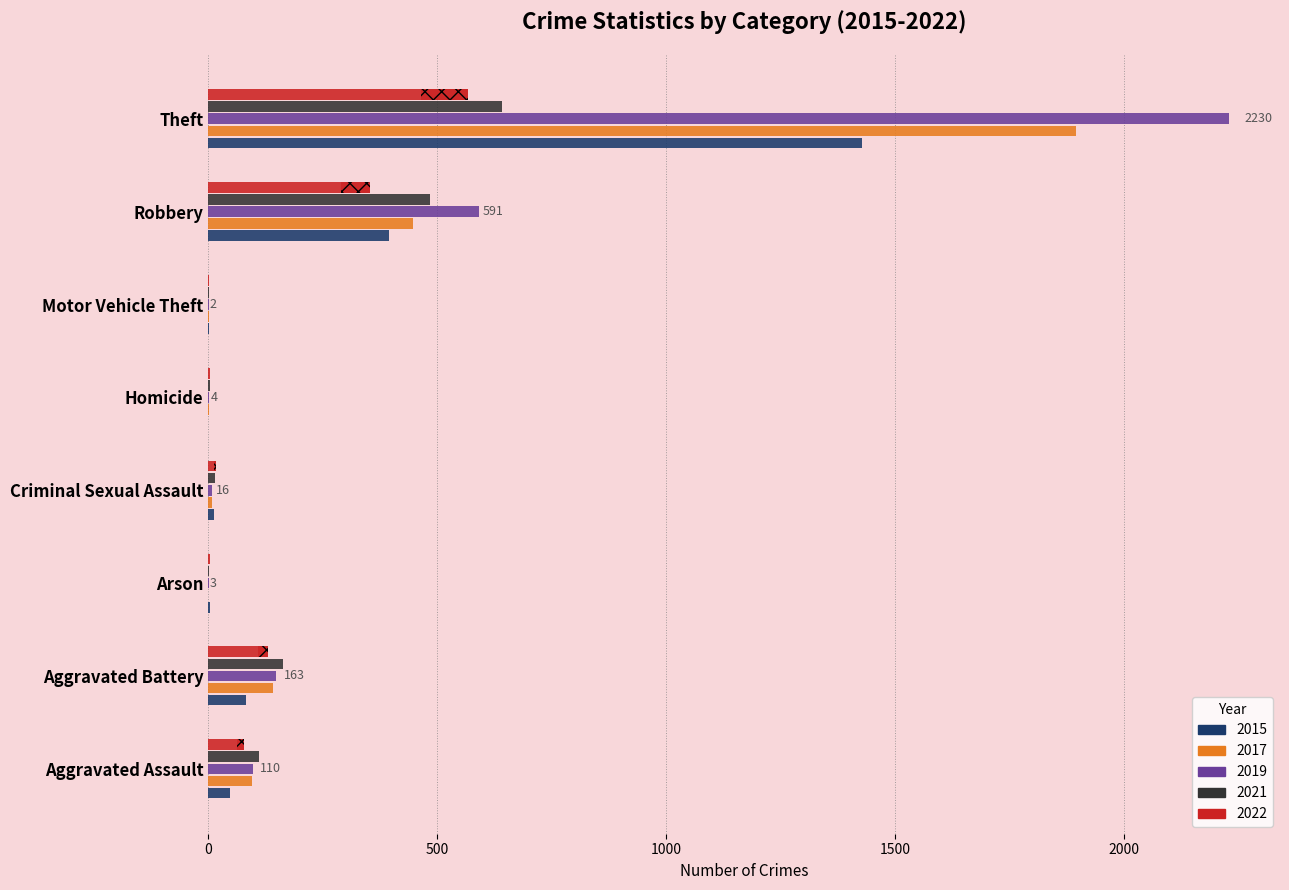

Read the 2021 value at Robbery, to the nearest 10.

480